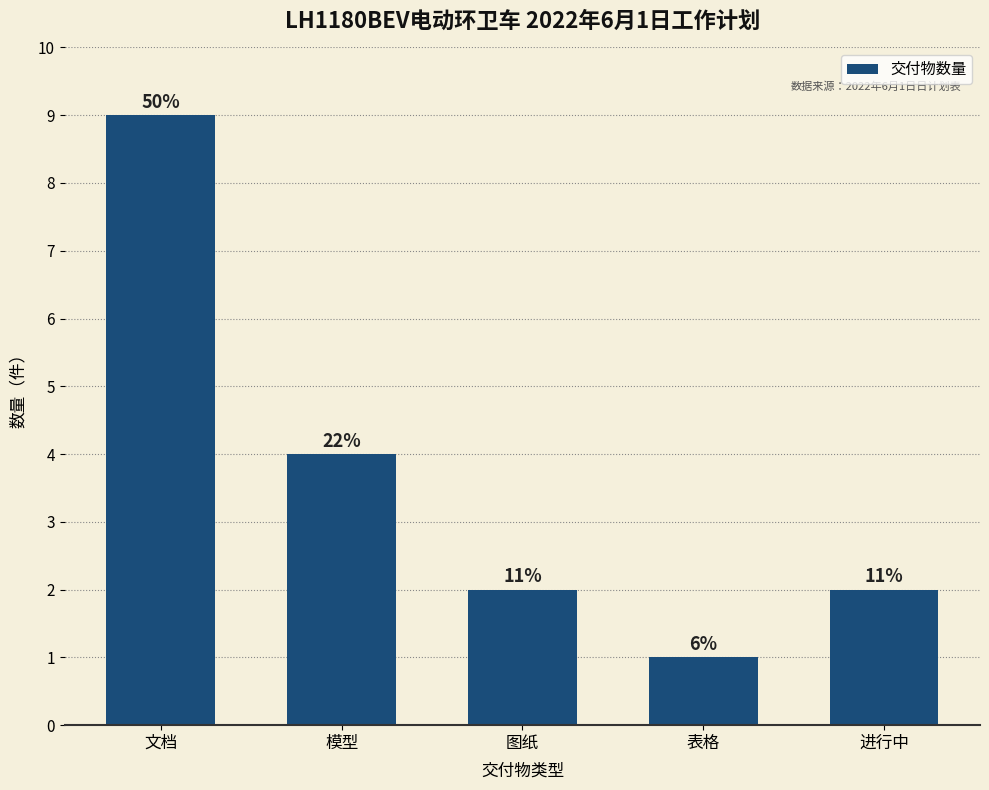

Reading right to left, list all the values displayed in this chart.

2	1	2	4	9